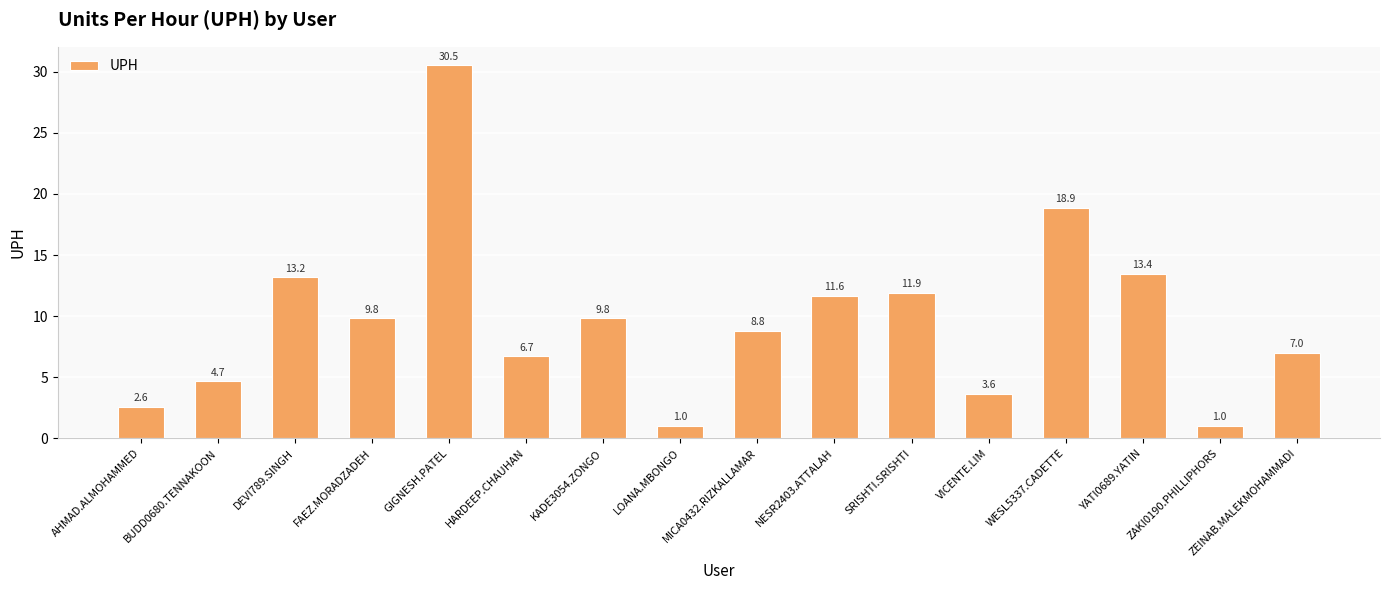

What is the change in value from HARDEEP.CHAUHAN to LOANA.MBONGO?

-5.7